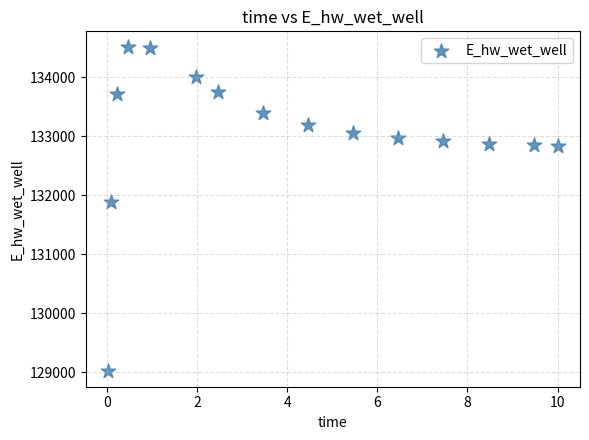

What is the range of Y values (max minus min)?

5482.1